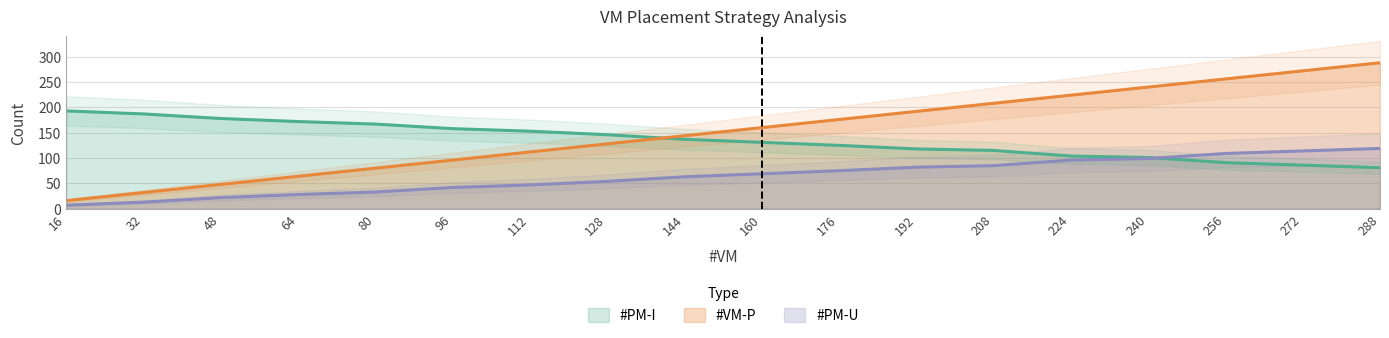

True or false: #VM-P has a value of 48 at 48.

True